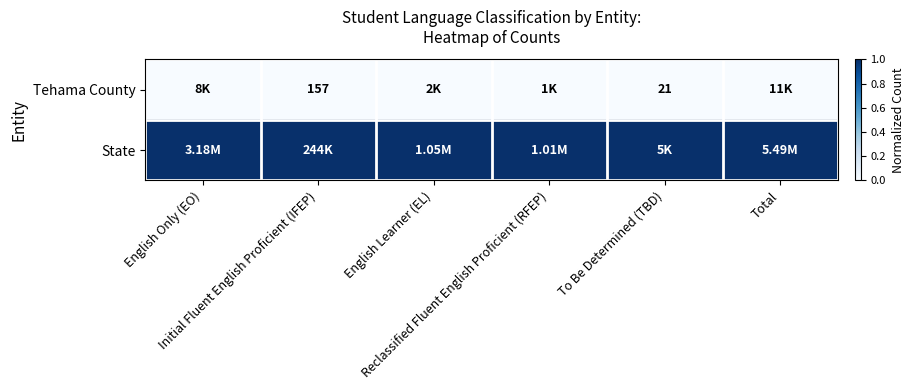

Which series has the largest total across all categories?

State